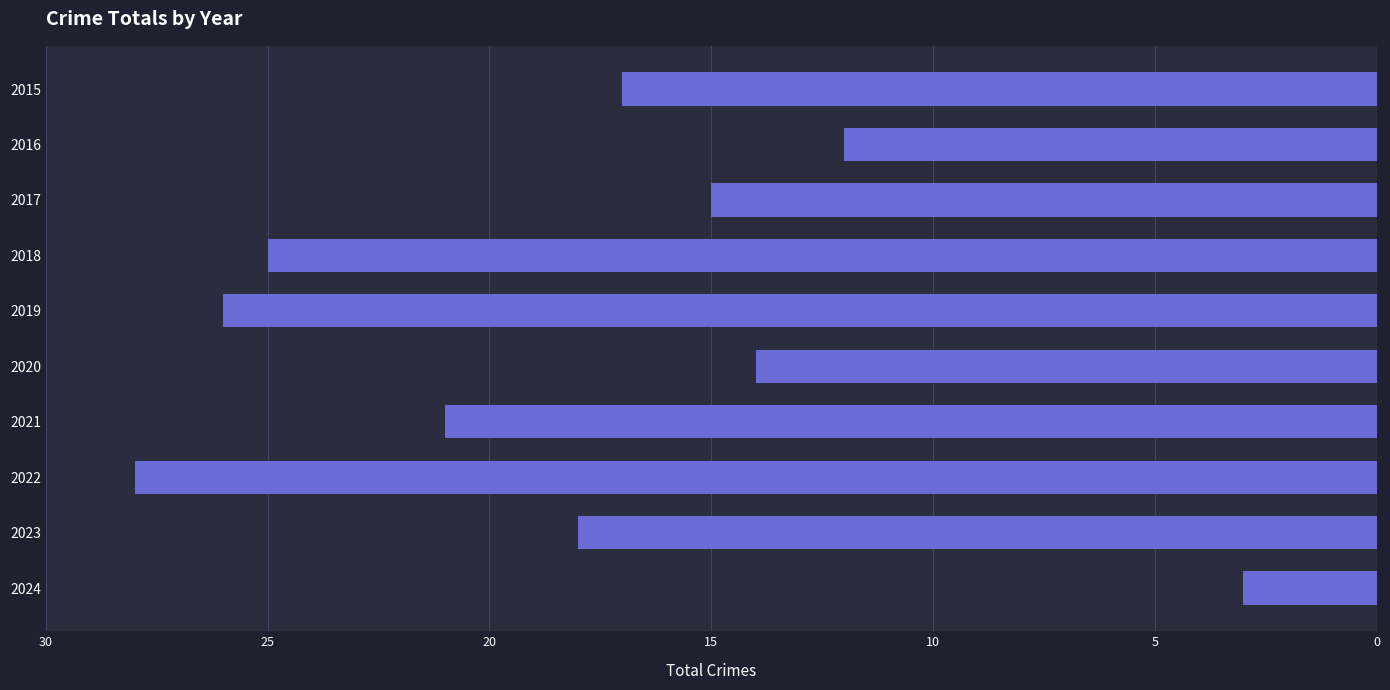

What is the difference between the maximum and minimum values?

25